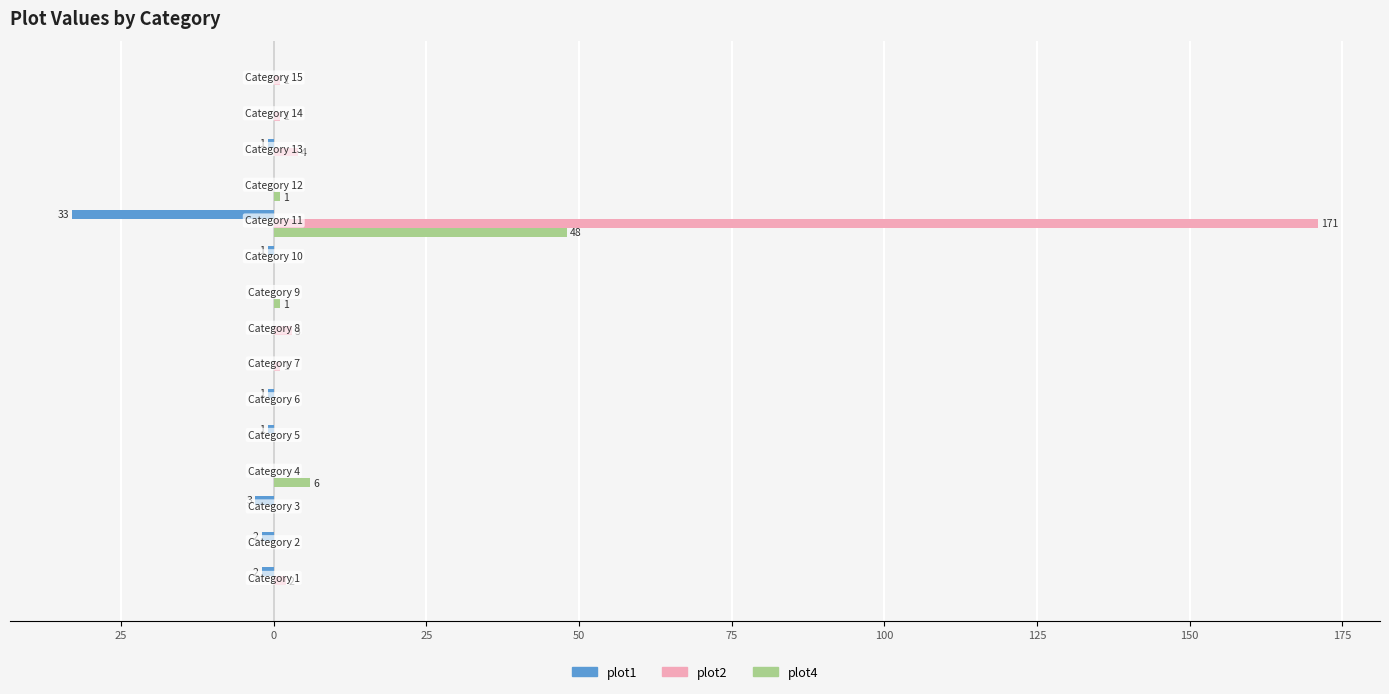

Which series has the largest total across all categories?

plot2